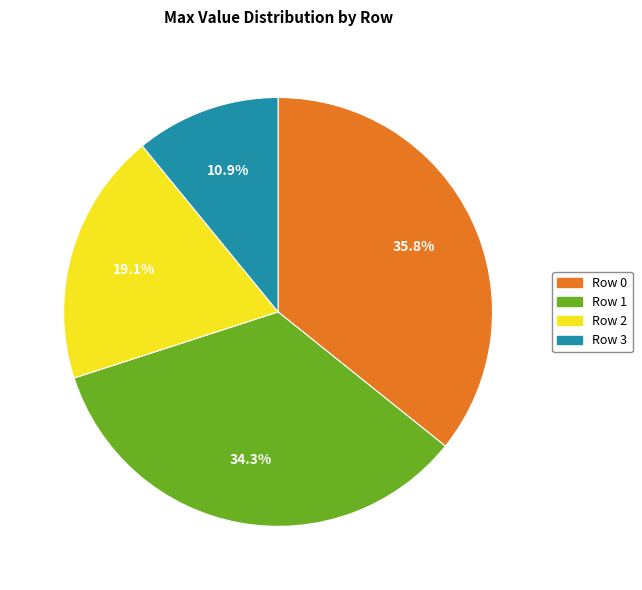

Which slice is the largest?

Row 0